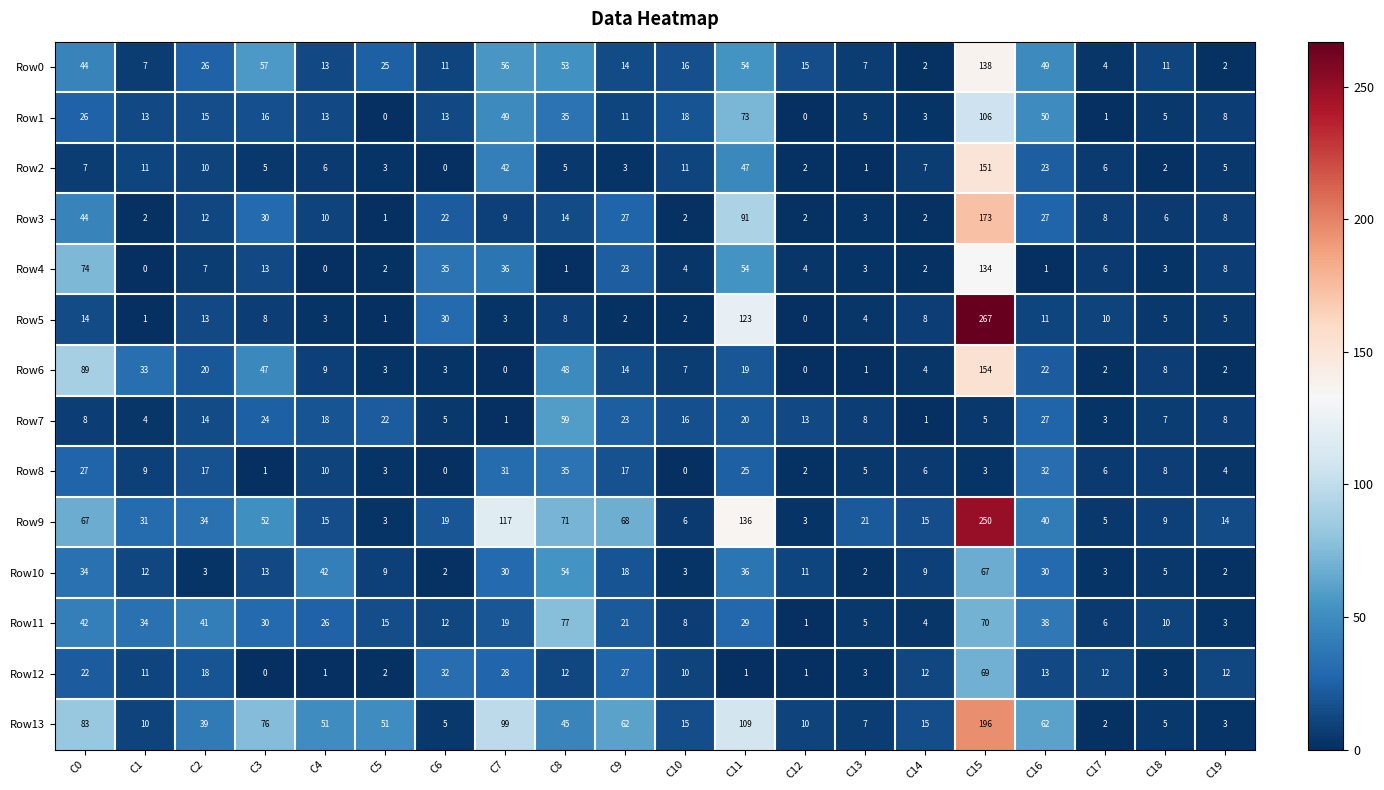

Which category has the highest value across all series?

C15